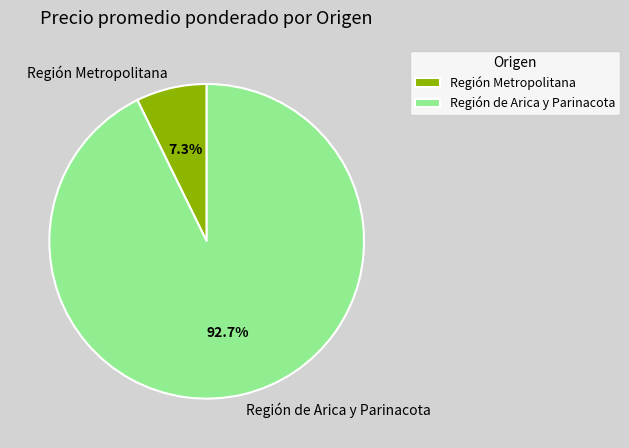

Between Región de Arica y Parinacota and Región Metropolitana, which is larger?

Región de Arica y Parinacota